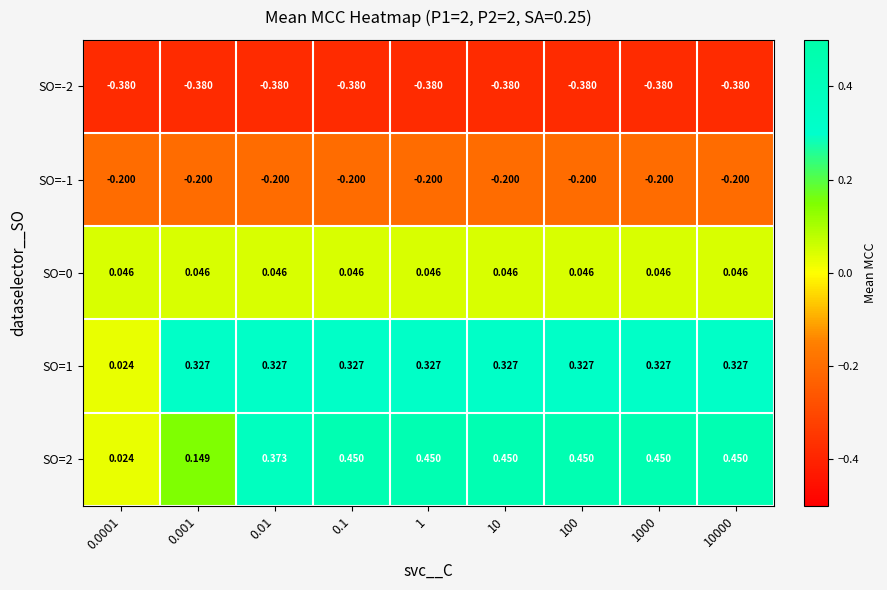

Is the value of SO=-2 at 100 greater than the value of SO=2 at 1000?

No